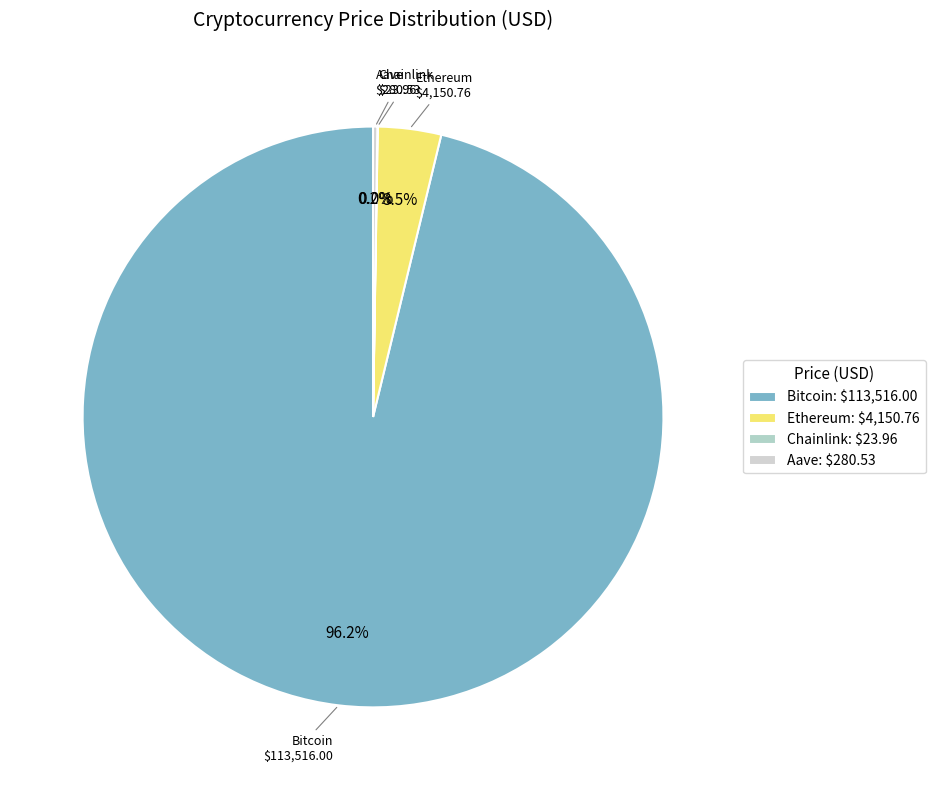

How many slices are in this pie chart?

4